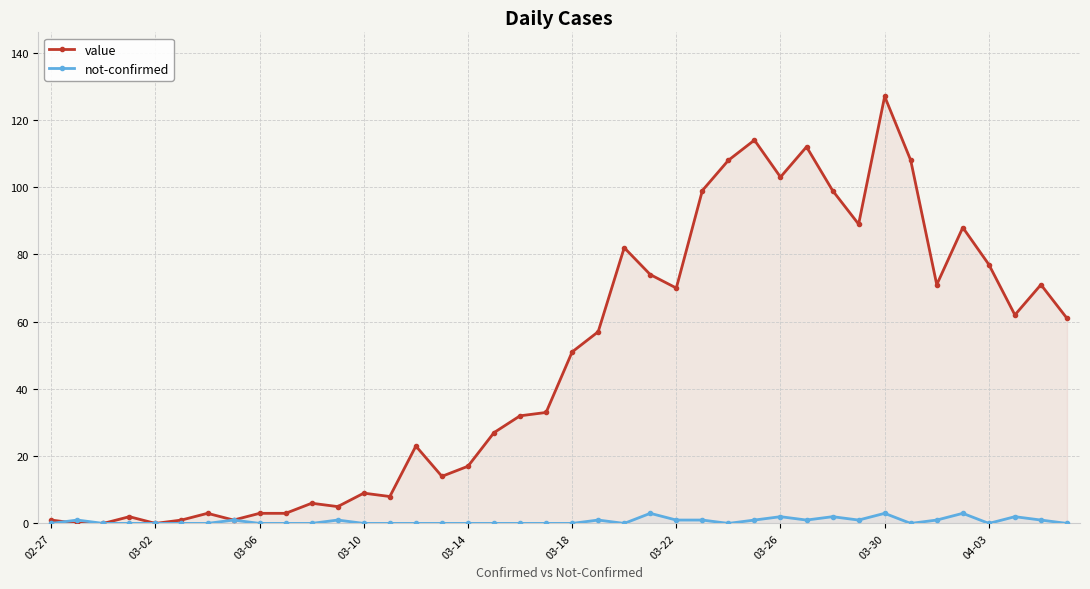

What is the maximum value shown in the chart?

127